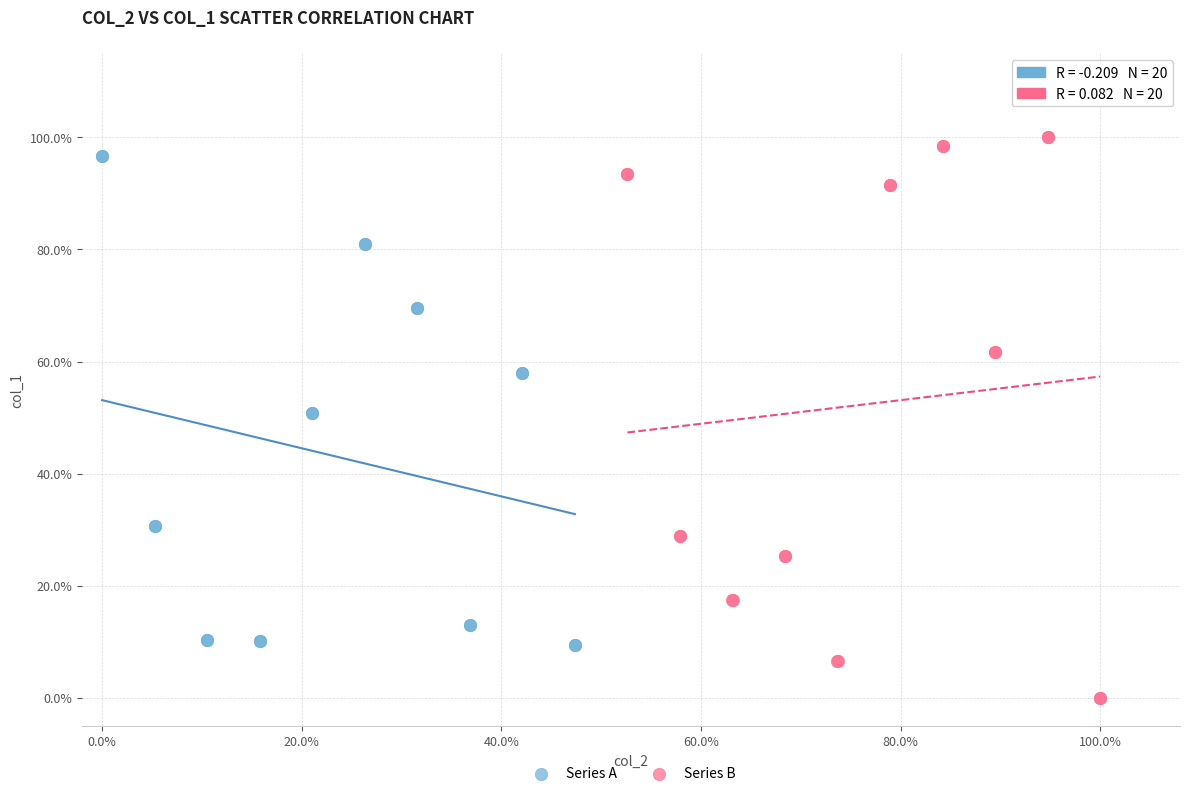

Which series contains the lowest Y value?

Series B